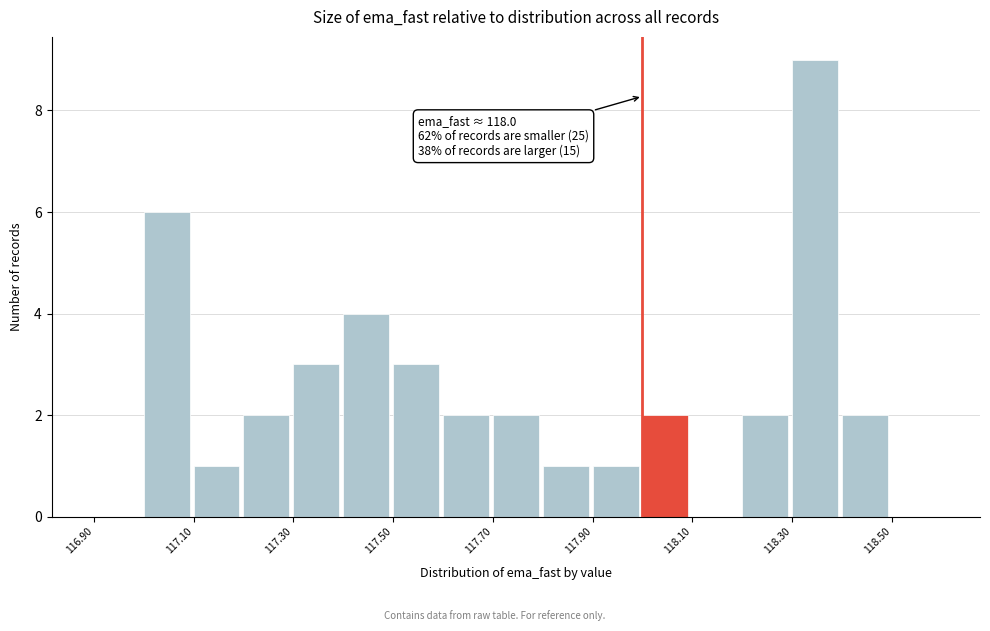

Which range on the x-axis has the tallest bar?

118.3 to 118.4